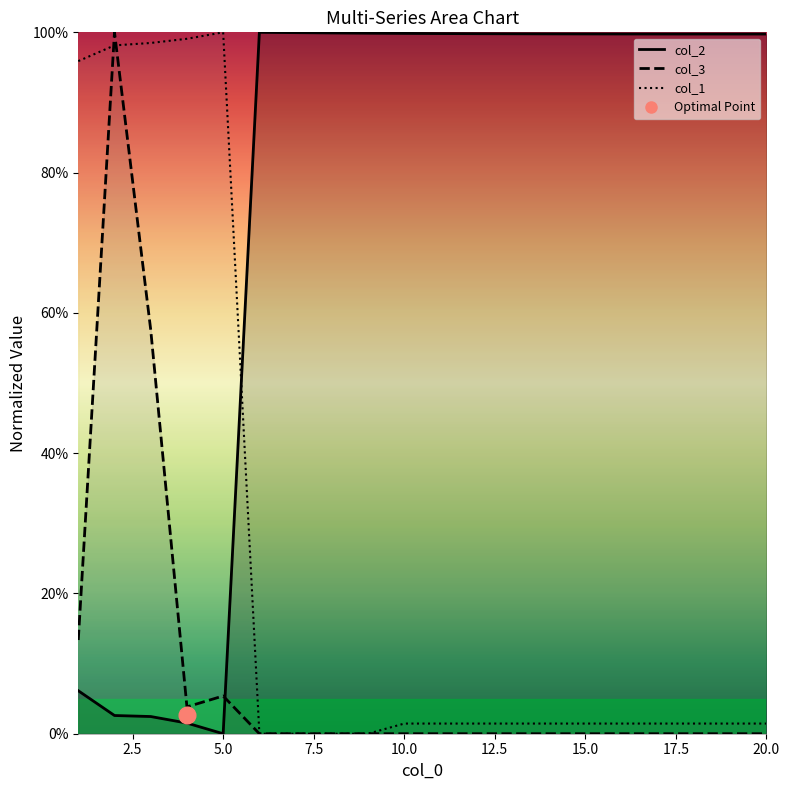

At how many categories does at least one series exceed 0?

20